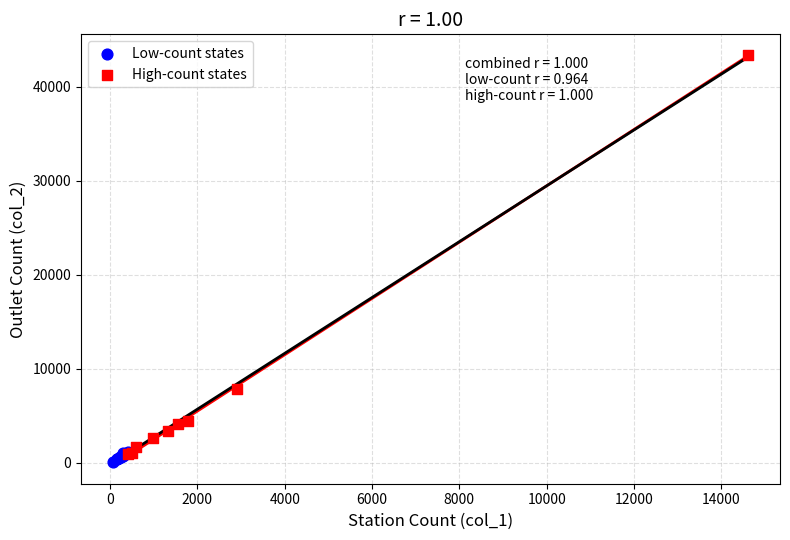

Which series contains the highest Y value?

High-count states